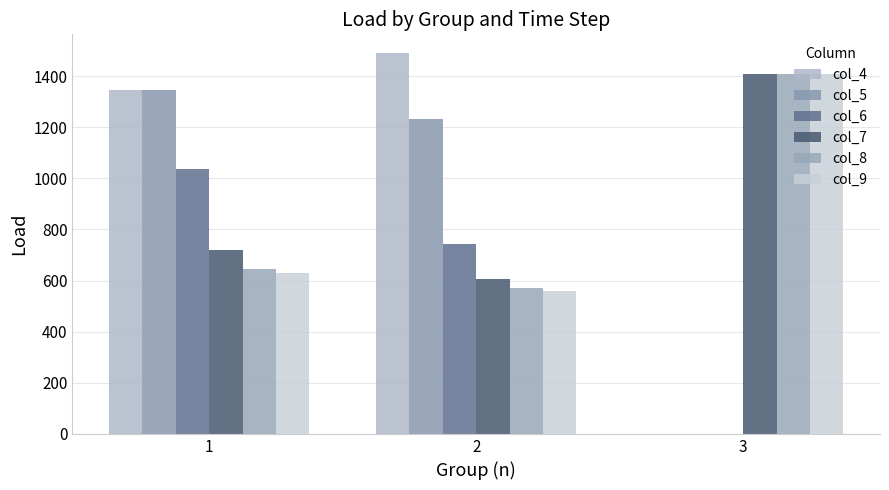

Rank the categories by col_7 value from lowest to highest.

2, 1, 3